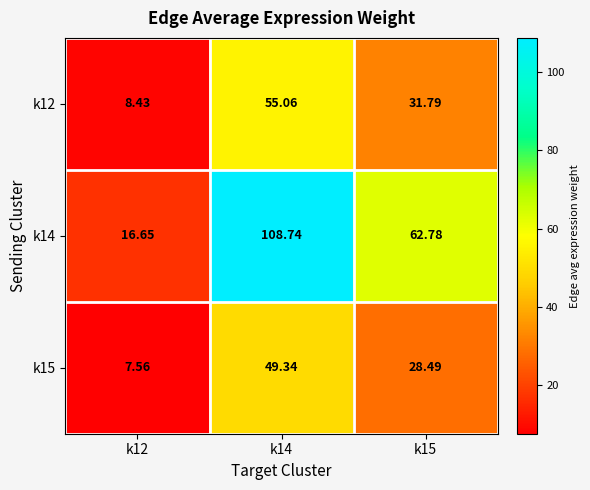

What is the maximum value shown in the chart?

108.7